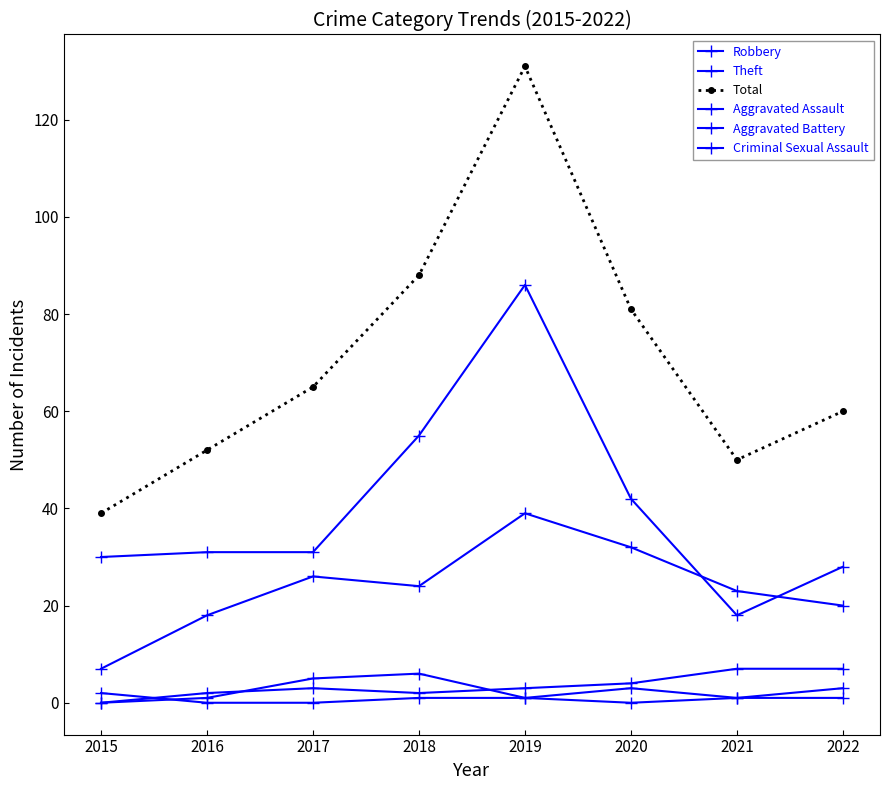

Count the number of categories in the chart.

8